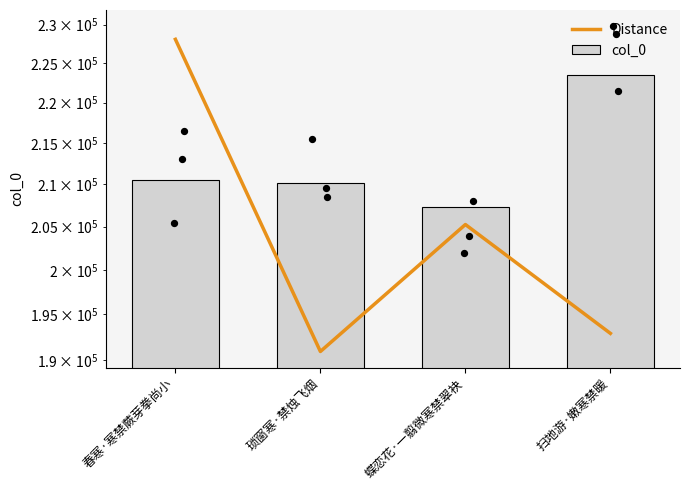

What is the total value across all series at 扫地游·嫩寒禁暖?

416384.1